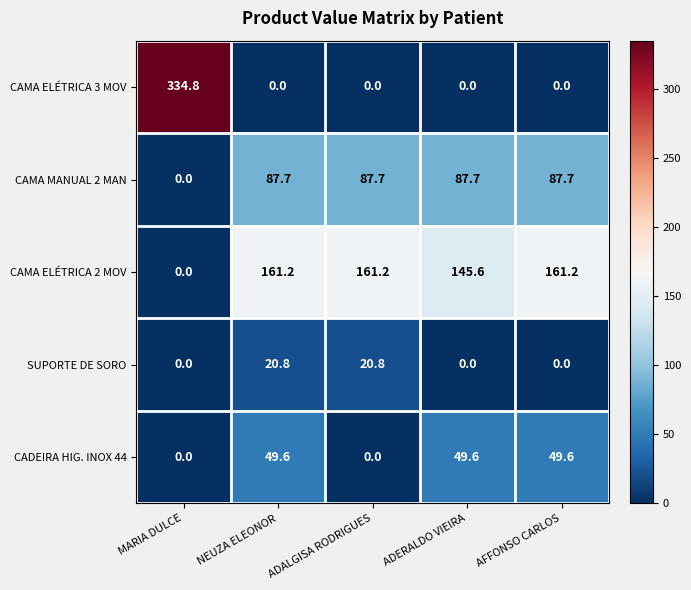

Which series changed the most between NEUZA ELEONOR and ADALGISA RODRIGUES?

CADEIRA HIG. INOX 44